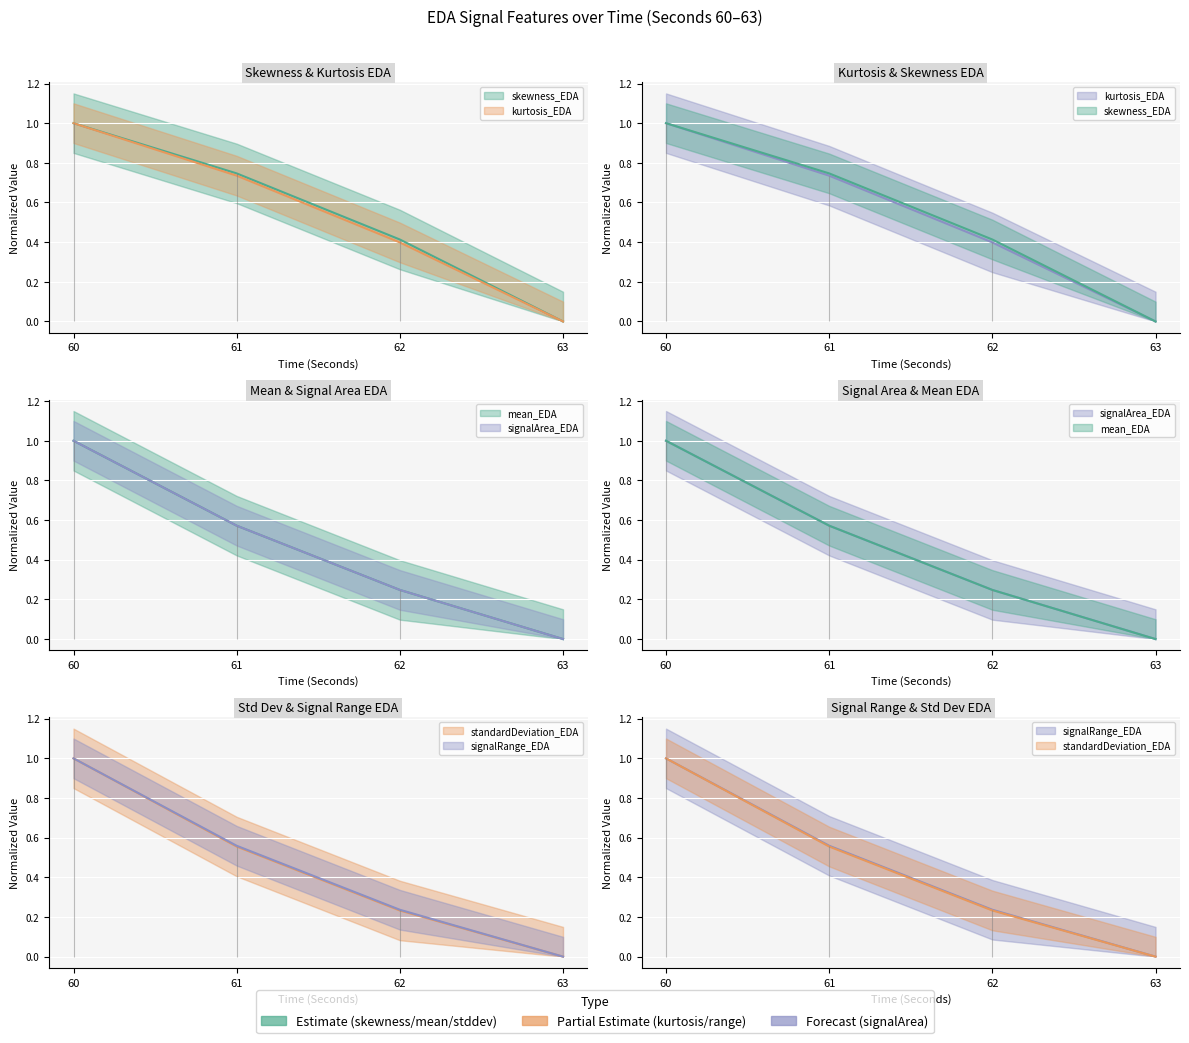

Reading left to right, list all the values displayed in this chart.

mean_EDA: 1.0	0.6	0.2	0.0
standardDeviation_EDA: 1.0	0.6	0.2	0.0
skewness_EDA: 1.0	0.7	0.4	0.0
kurtosis_EDA: 1.0	0.7	0.4	0.0
signalRange_EDA: 1.0	0.6	0.2	0.0
signalArea_EDA: 1.0	0.6	0.2	0.0